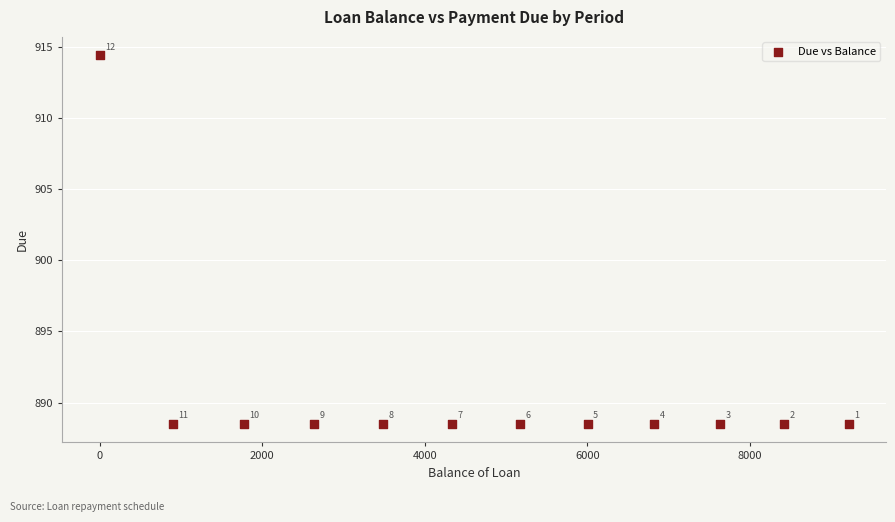

What Y value in the scatter plot is closest to 901?

888.5